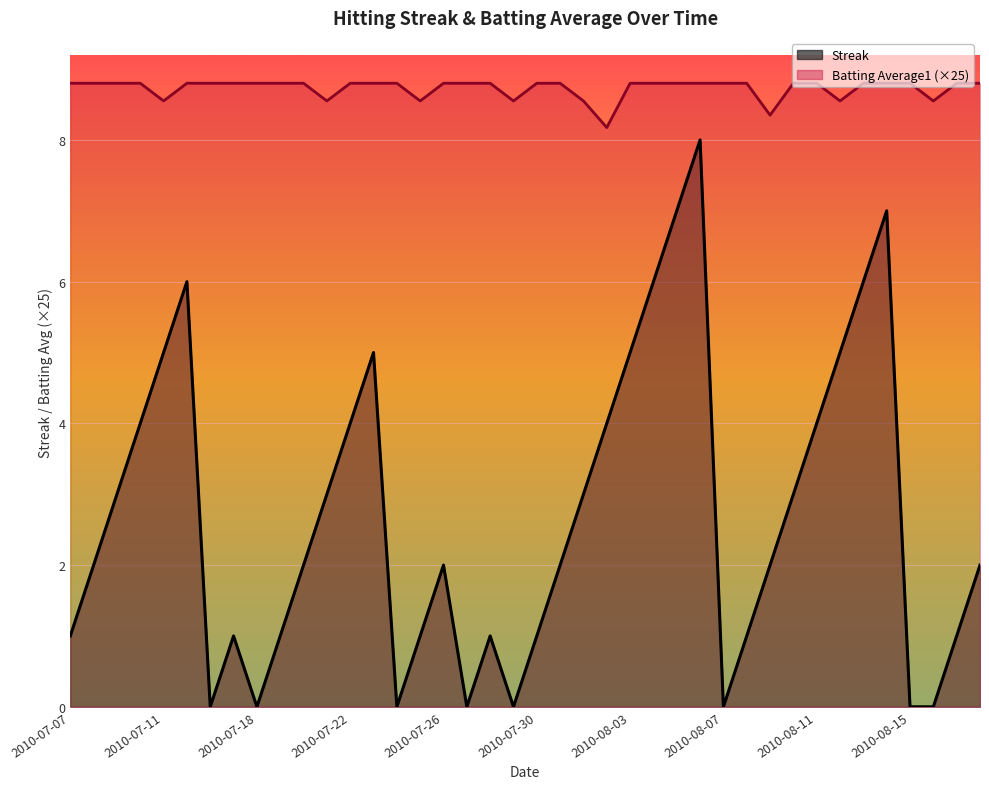

Is it true that Batting Average1 equals 12.3 at 2010-08-04?

False